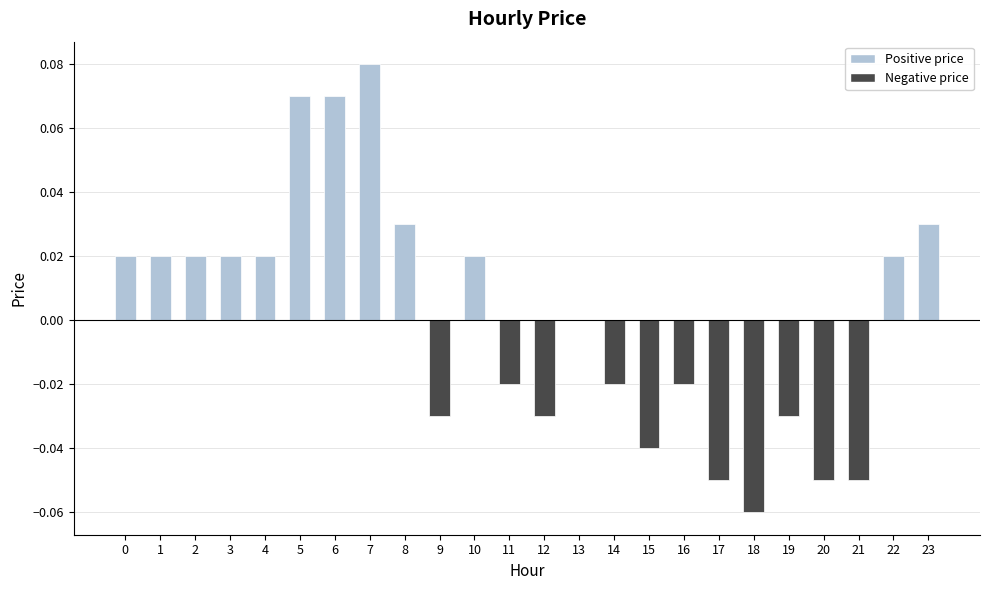

Count the number of categories in the chart.

24